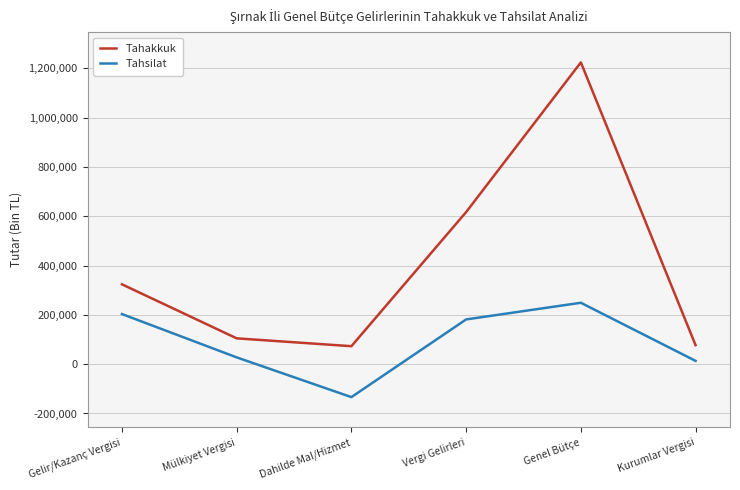

Is it true that Tahsilat equals -133588 at Dahilde Mal/Hizmet?

True